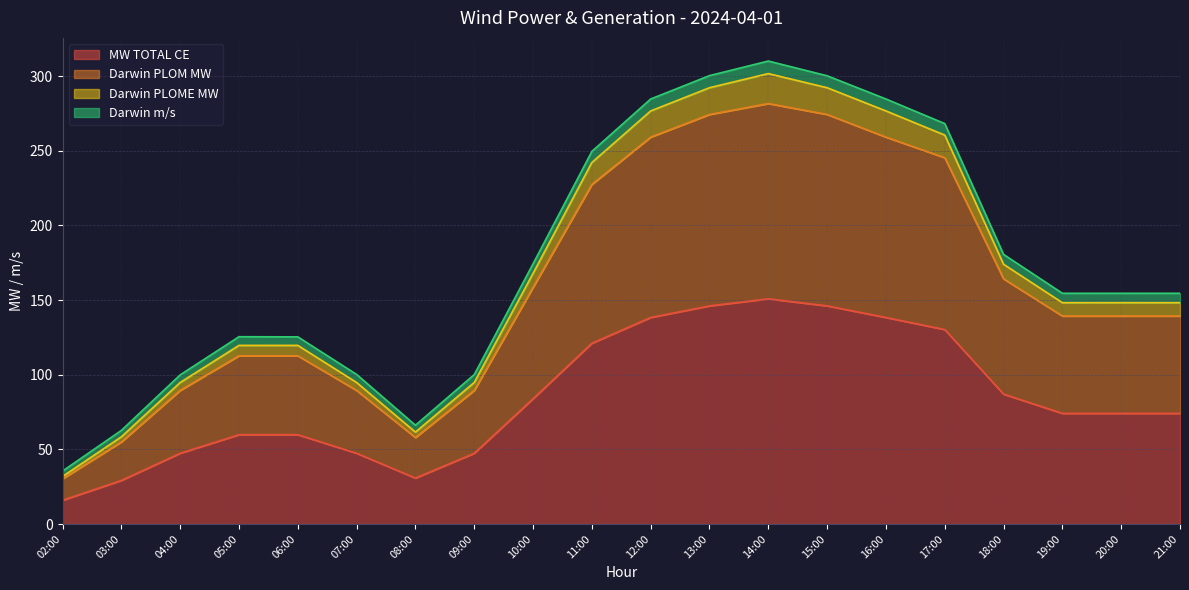

Does the chart display data point markers on the line(s)?

No